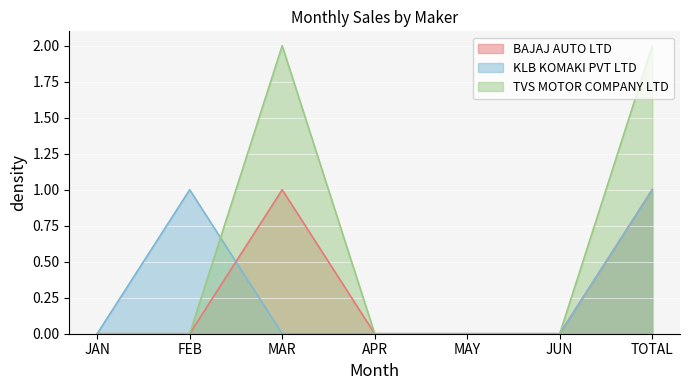

Which label corresponds to the largest value in the chart?

MAR